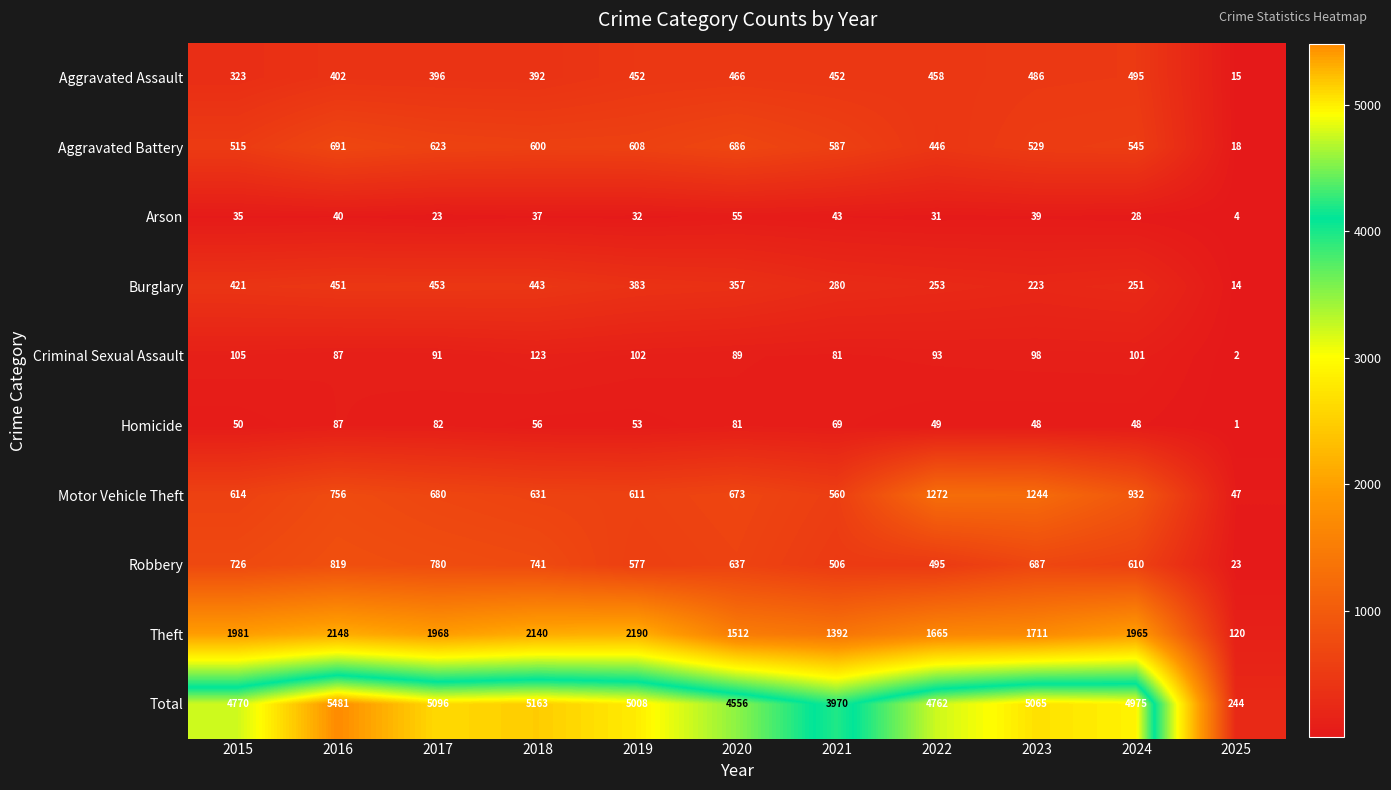

At which label does Homicide reach its peak?

2016